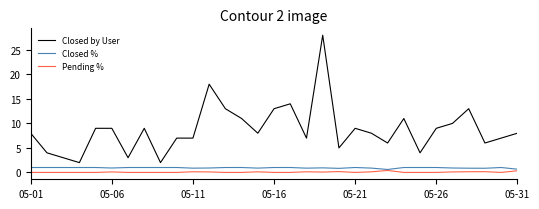

Which series has the largest total across all categories?

Closed by User